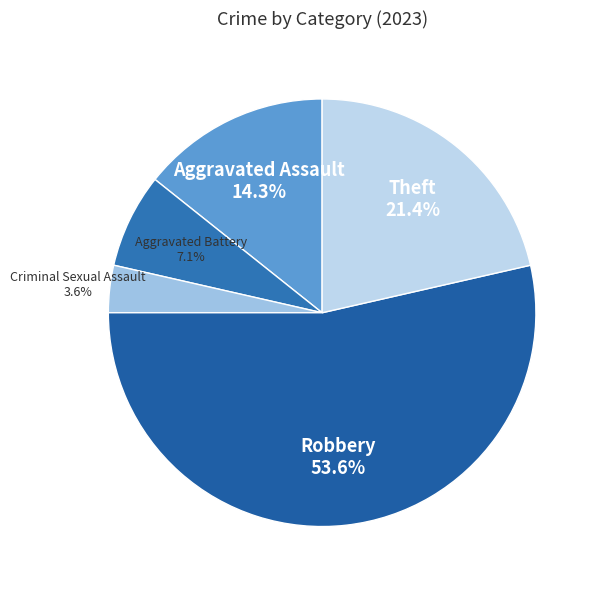

To the nearest percent, what is the average slice percentage?

20%